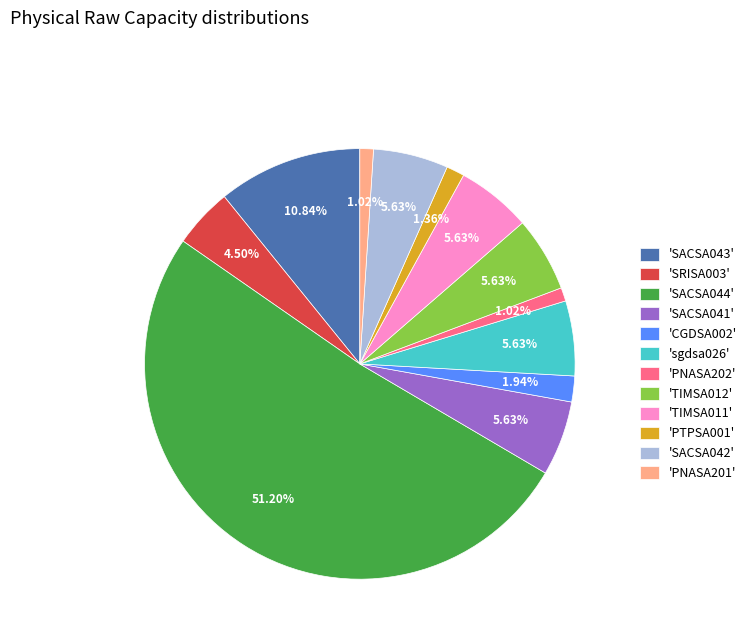

What is the ratio of the value at 'CGDSA002' to the value at 'SACSA041'?

0.3